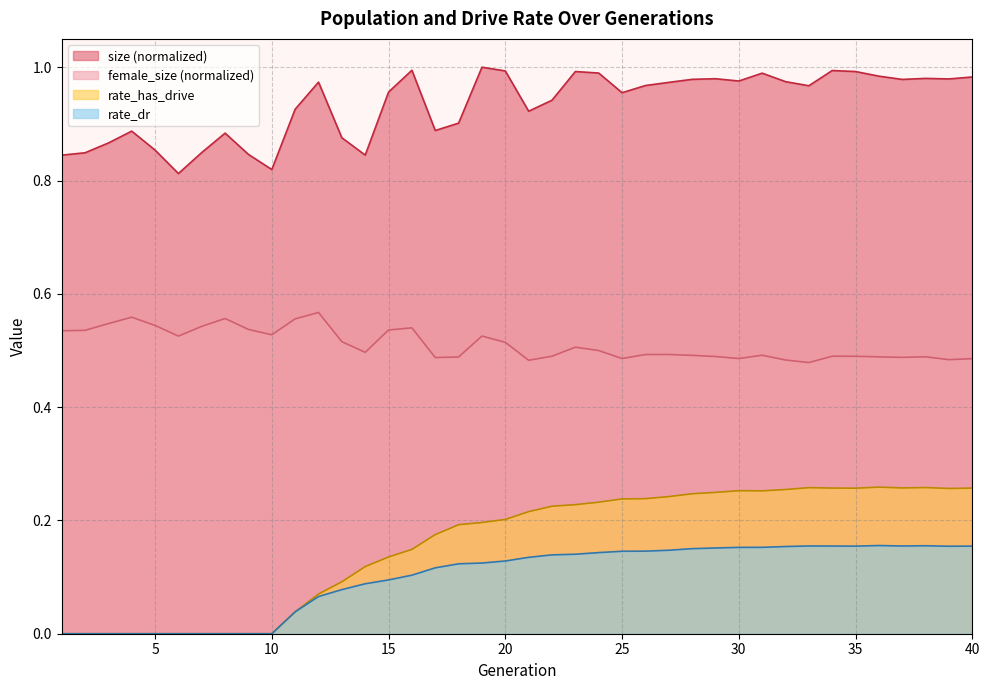

True or false: size and rate_has_drive intersect in this chart.

False